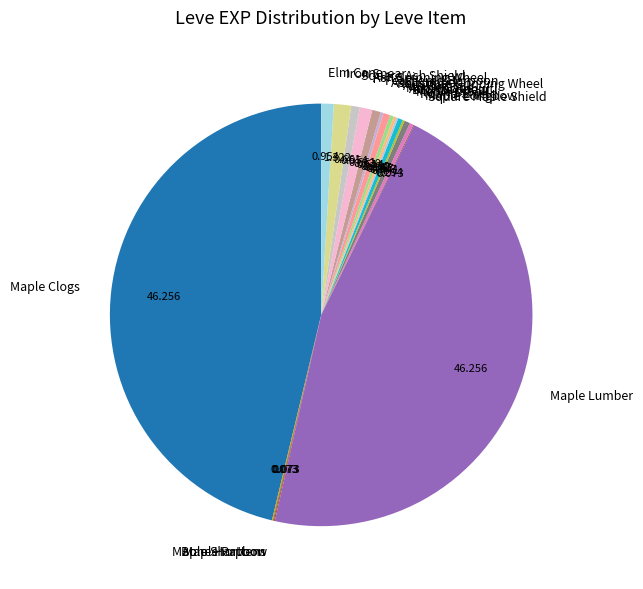

Does Bronze Spear represent more than half of the total?

No